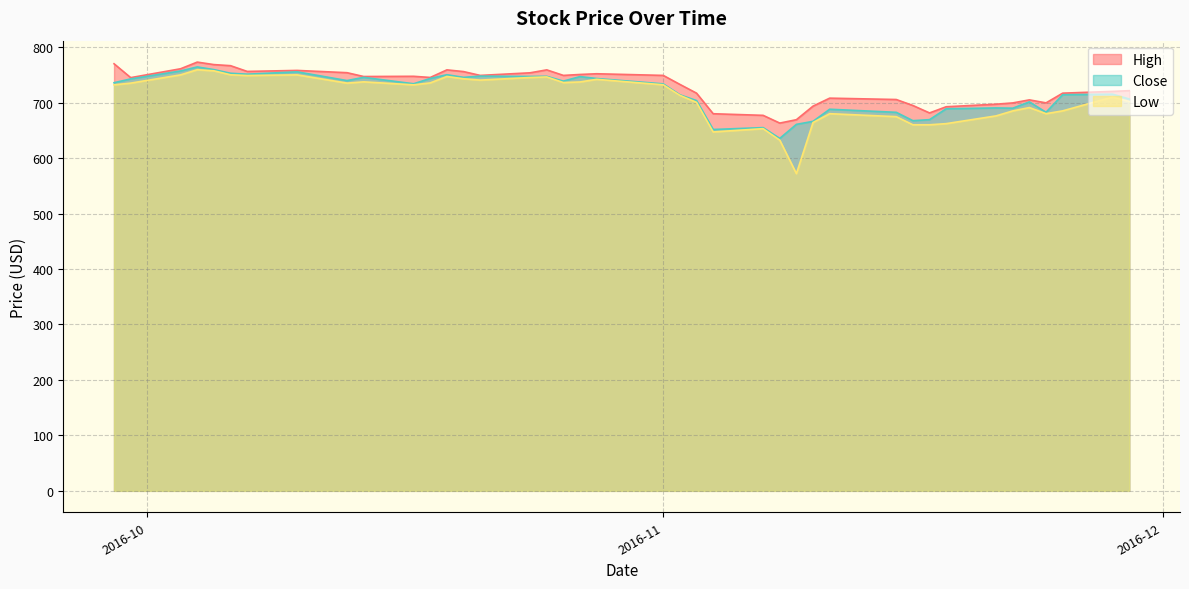

What is the difference between the maximum and second lowest values in the High series?

103.8